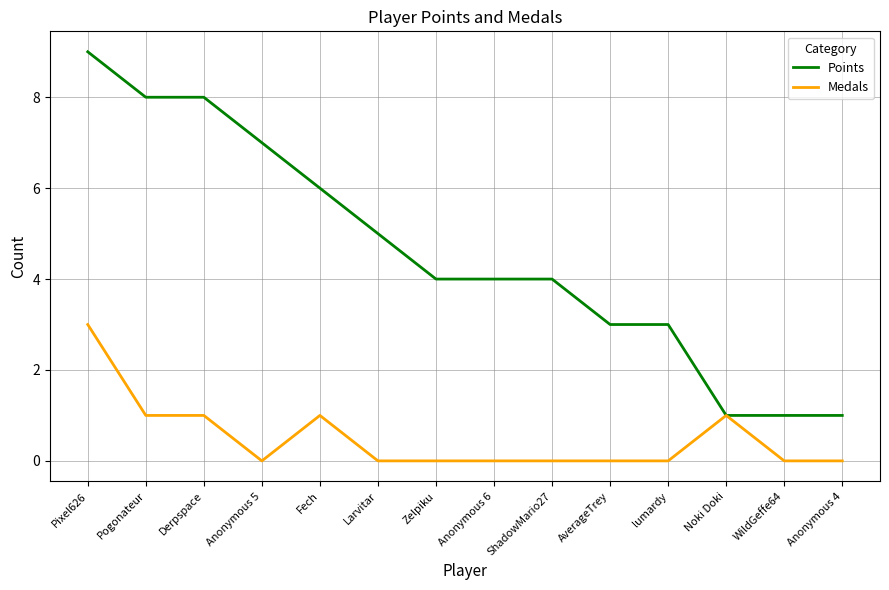

At which label does Points first exceed 4?

Pixel626